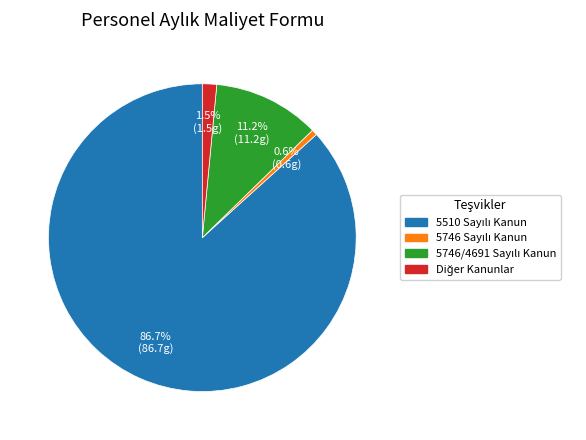

Does any single category account for the majority?

Yes